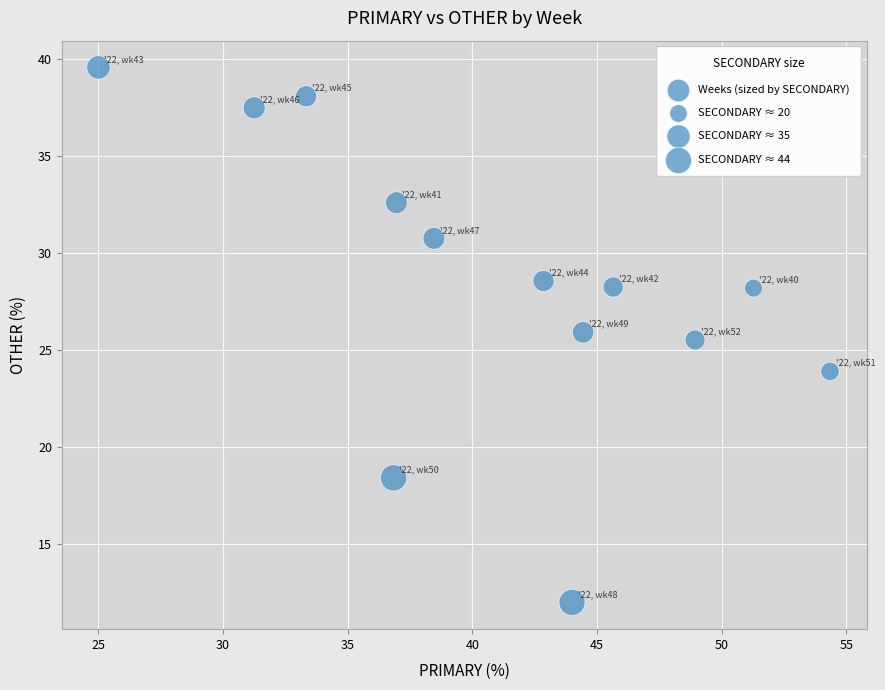

What Y value in the scatter plot is closest to 25?

25.5